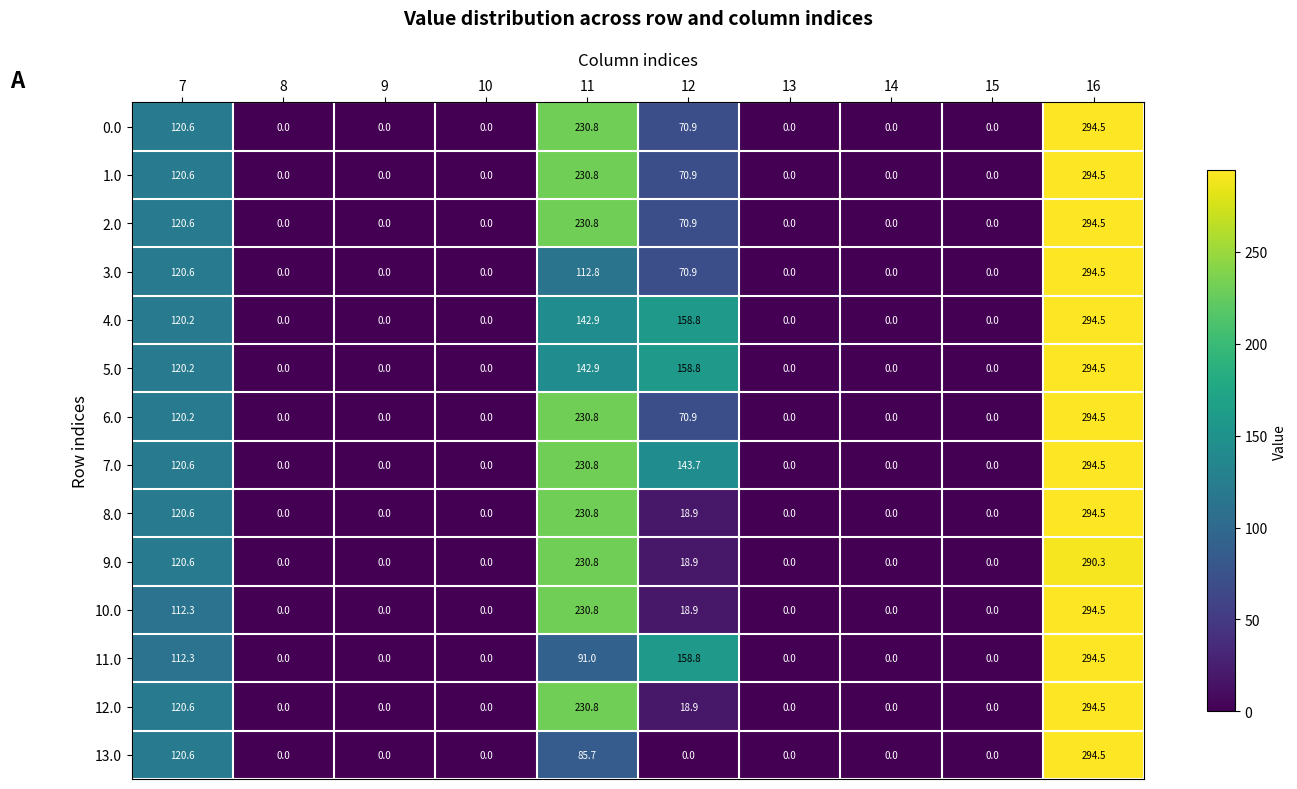

How many values in 7.0 are above zero?

4